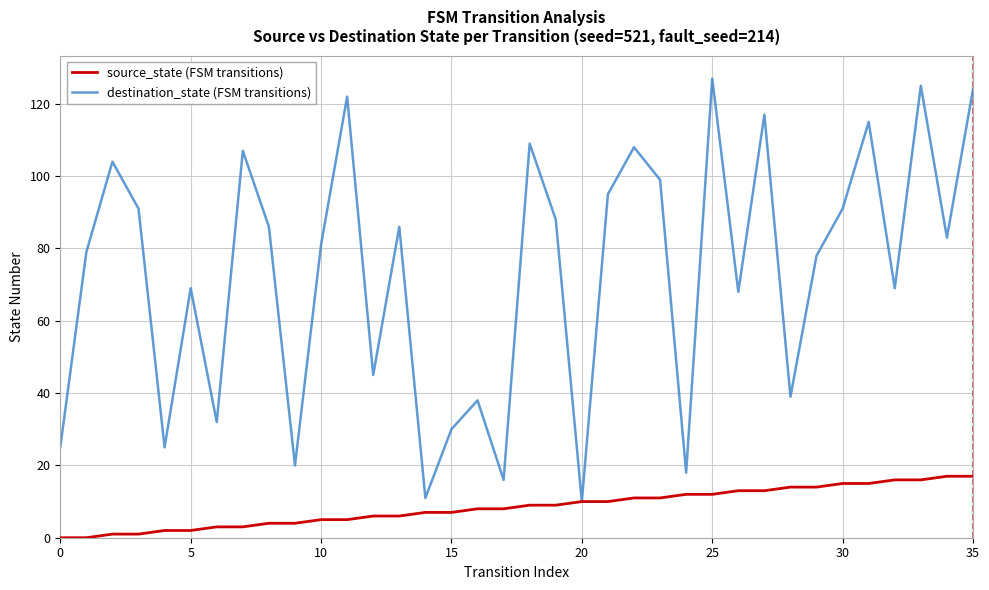

How many interior local valleys does the destination_state (FSM transitions) series have?

12